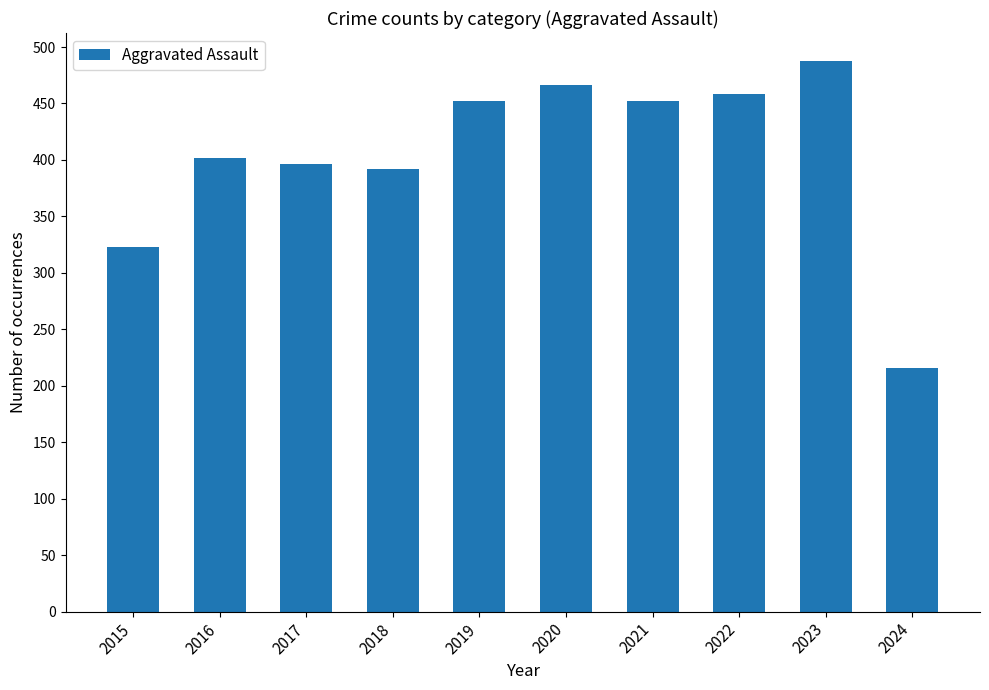

What is the value of the 4th bar from the left?

392